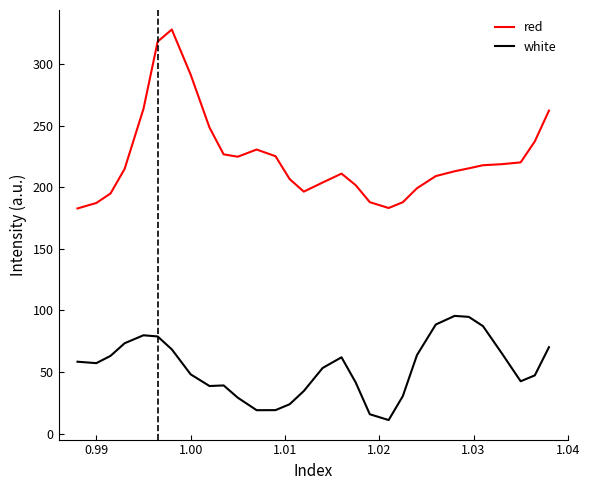

What is the maximum value shown in the chart?

327.9